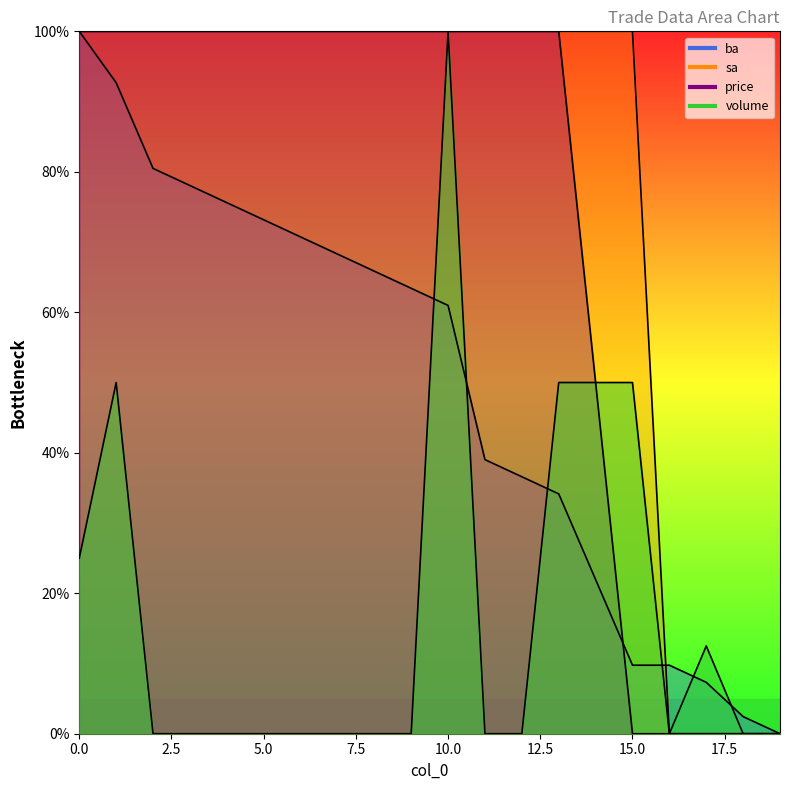

What is the maximum value shown in the chart?

100.0